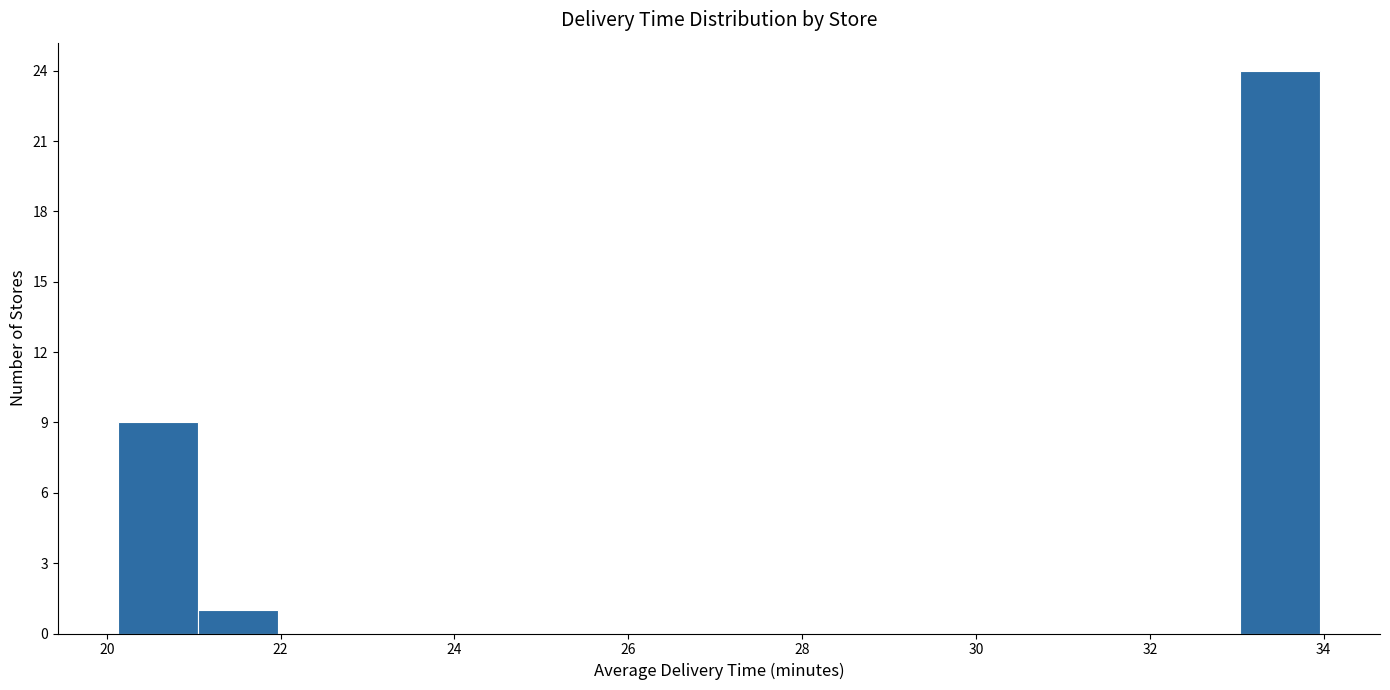

Reading left to right, transcribe this chart: for each bar, give the range it covers on the x-axis and its height. Neither the bar edges nor the heights are printed on the chart, so give them approximately, as read against the axes.

20.2 to 21.0: 9
21.0 to 22.0: 1
22.0 to 22.8: 0
22.8 to 23.8: 0
23.8 to 24.8: 0
24.8 to 25.6: 0
25.6 to 26.6: 0
26.6 to 27.6: 0
27.6 to 28.4: 0
28.4 to 29.4: 0
29.4 to 30.2: 0
30.2 to 31.2: 0
31.2 to 32.2: 0
32.2 to 33.0: 0
33.0 to 34.0: 24